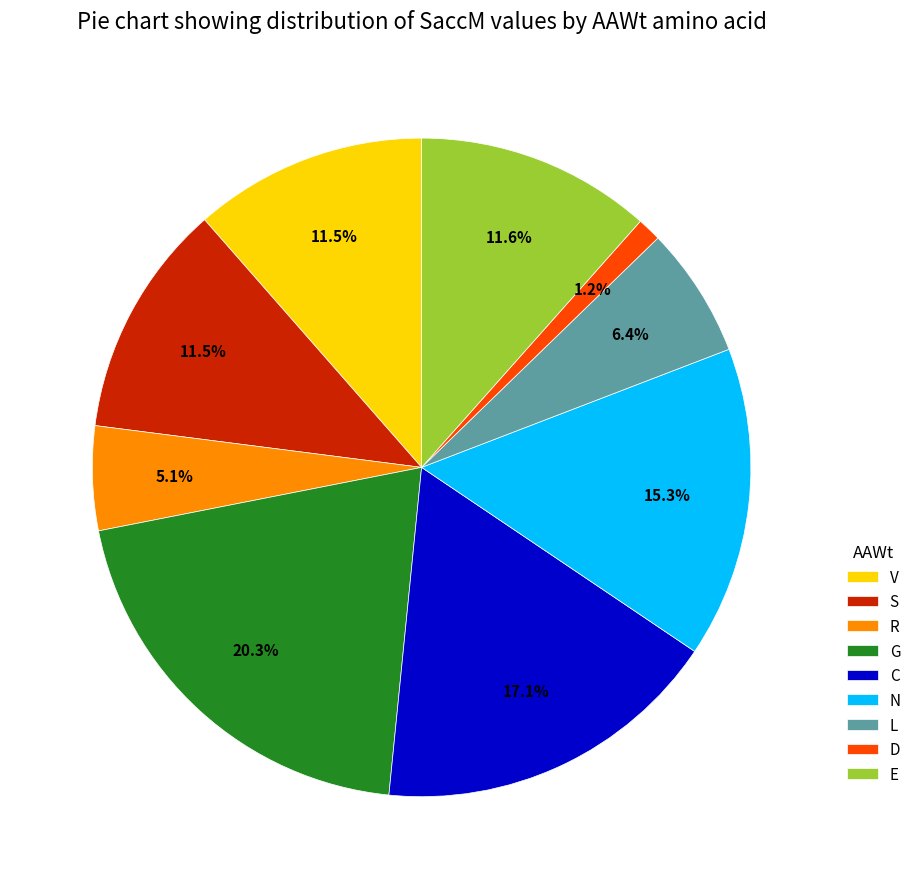

What portion of the pie excludes L?

93.6%